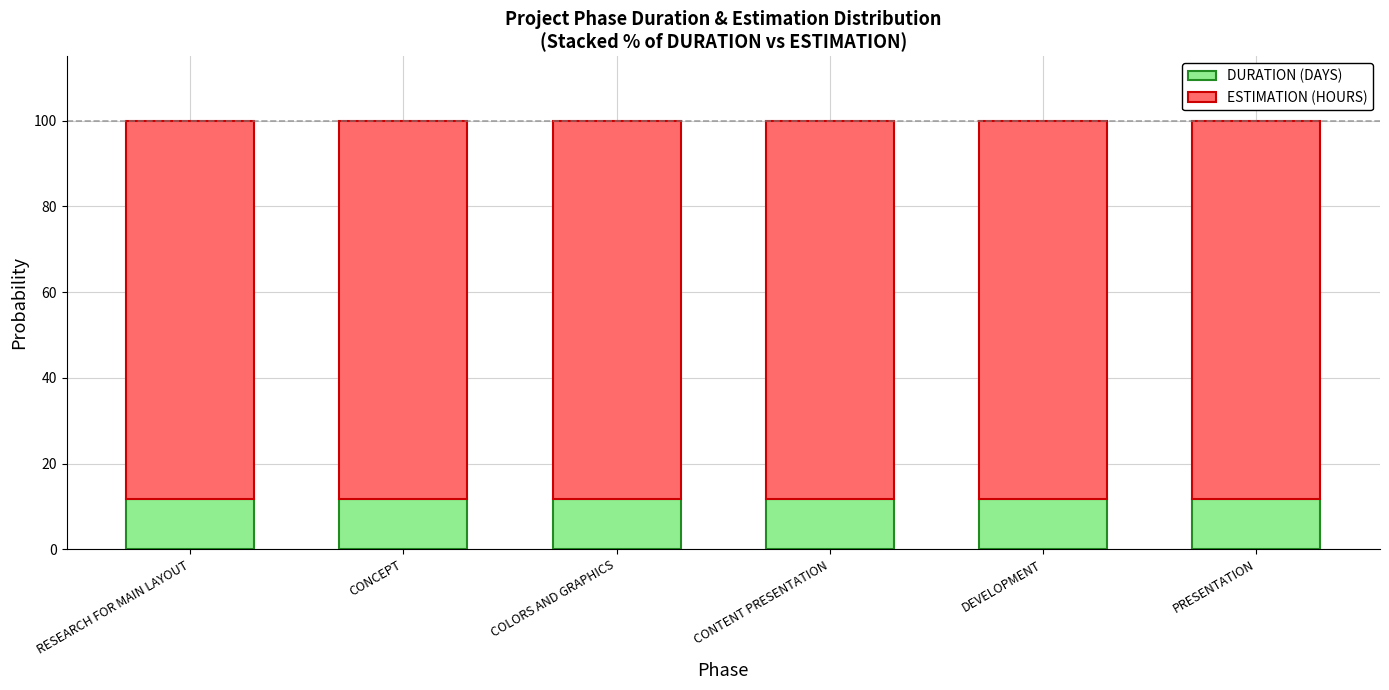

What value does the DURATION (DAYS) series have at CONTENT PRESENTATION?

11.8